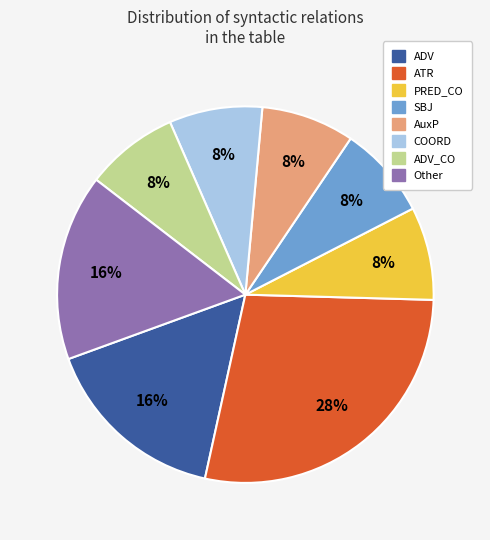

To the nearest percent, what is the average slice percentage?

12%